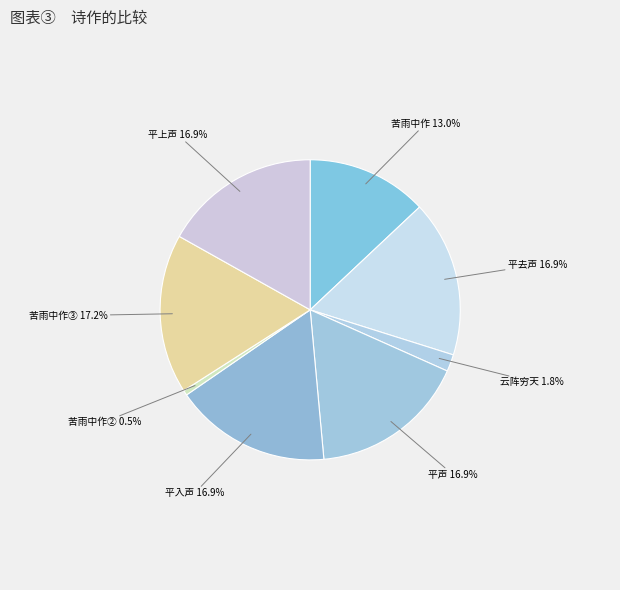

How many segments does this pie chart have?

8